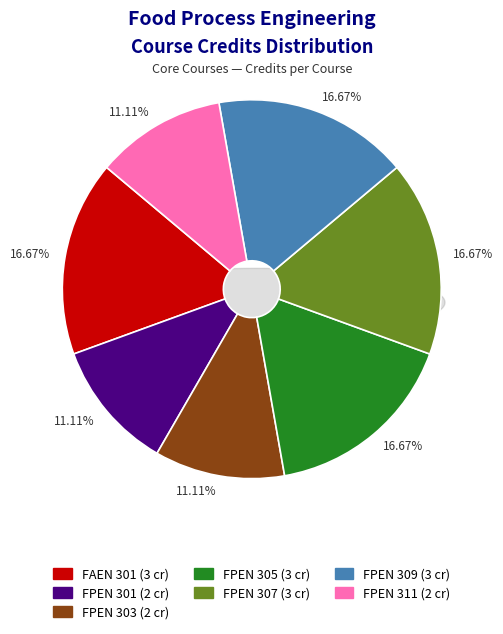

To the nearest percent, what is the difference between the FPEN 301 and FPEN 307 slice percentages?

6%